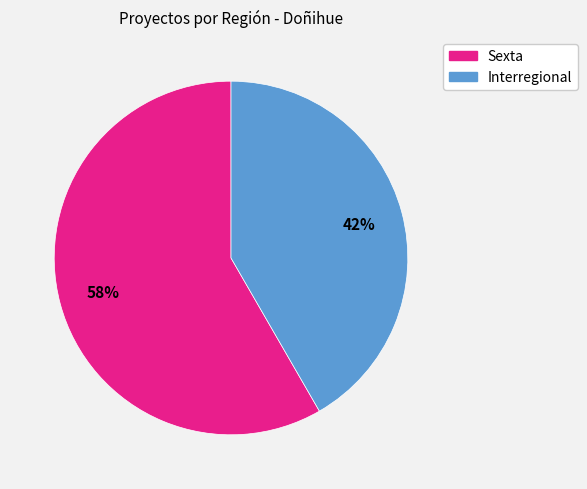

Rank the categories by value from lowest to highest.

Interregional, Sexta